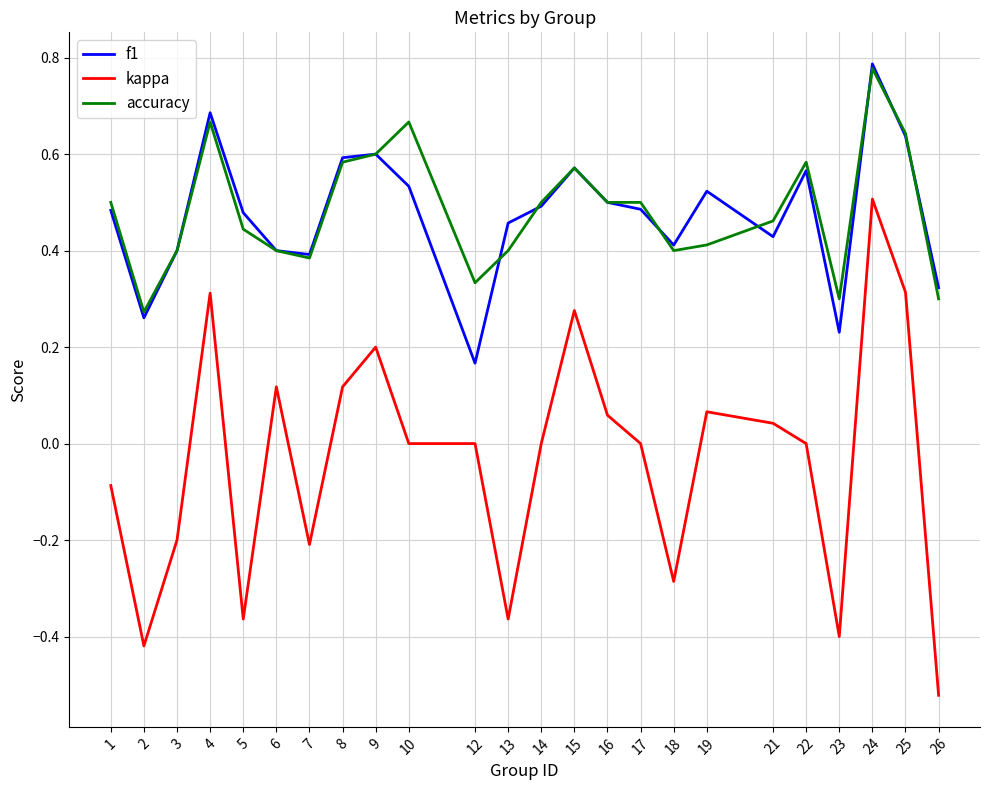

True or false: accuracy and kappa cross at least once.

False